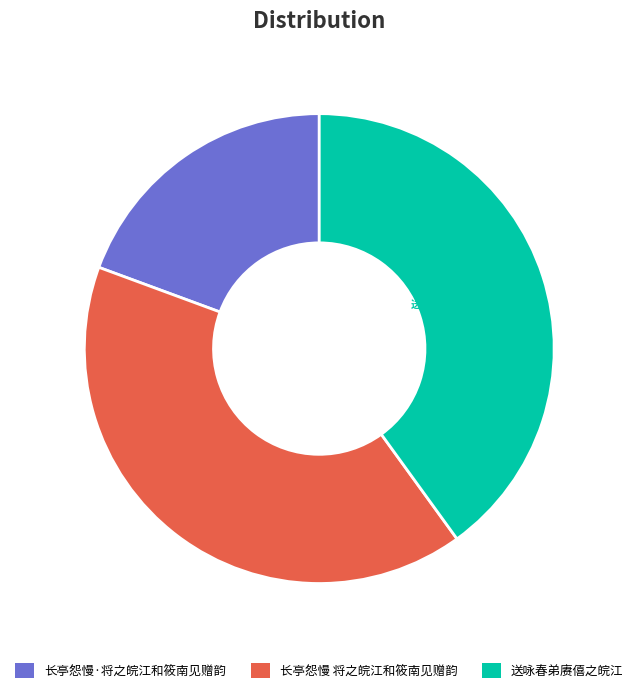

Rank the categories by value from lowest to highest.

长亭怨慢·将之皖江和筱南见赠韵, 送咏春弟赓僖之皖江, 长亭怨慢 将之皖江和筱南见赠韵